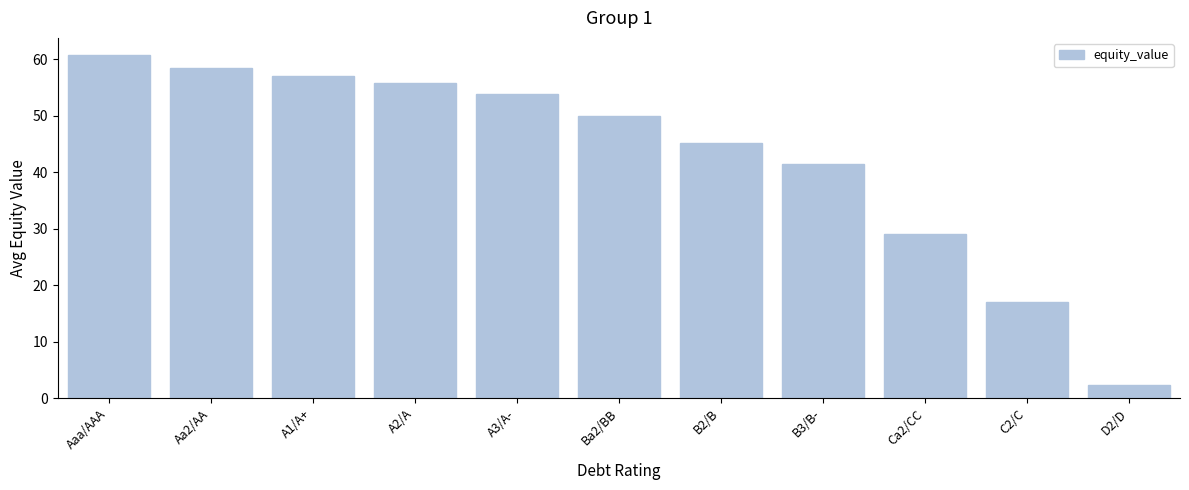

Reading left to right, list all the values displayed in this chart.

Aaa/AAA=60.7	Aa2/AA=58.4	A1/A+=57.1	A2/A=55.8	A3/A-=53.9	Ba2/BB=50.0	B2/B=45.1	B3/B-=41.4	Ca2/CC=29.0	C2/C=17.0	D2/D=2.4